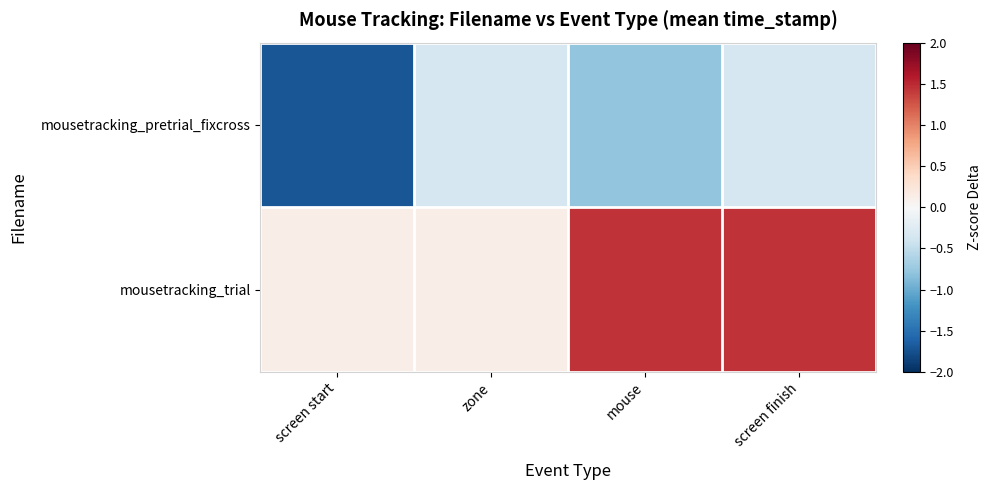

What is the spread (max minus min) of values at zone?

0.5